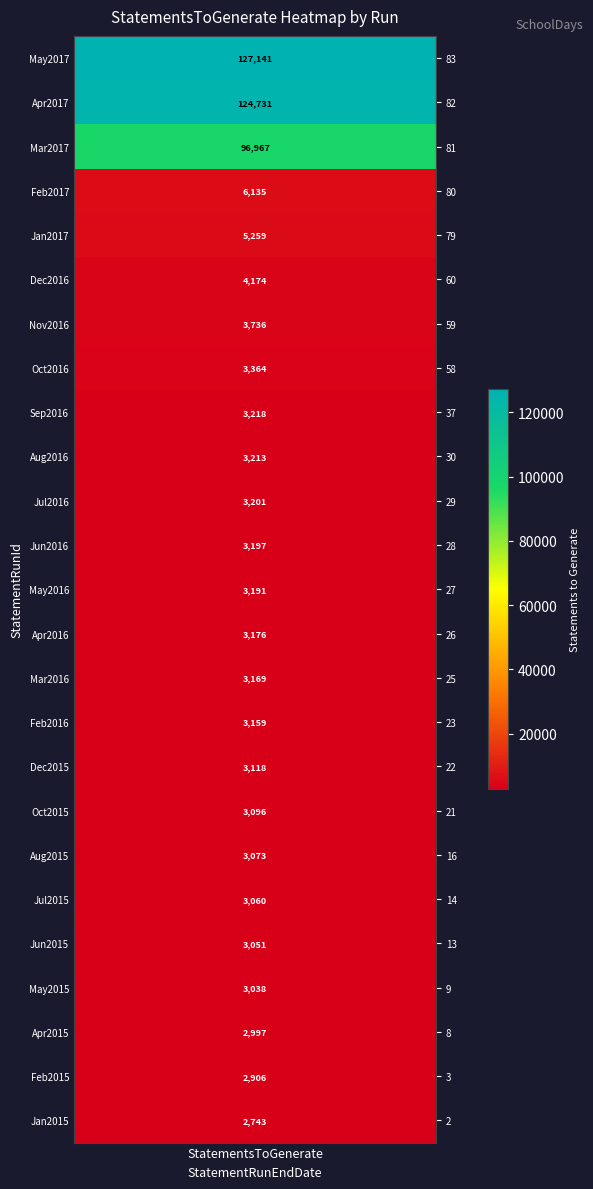

What is the average value?

16965